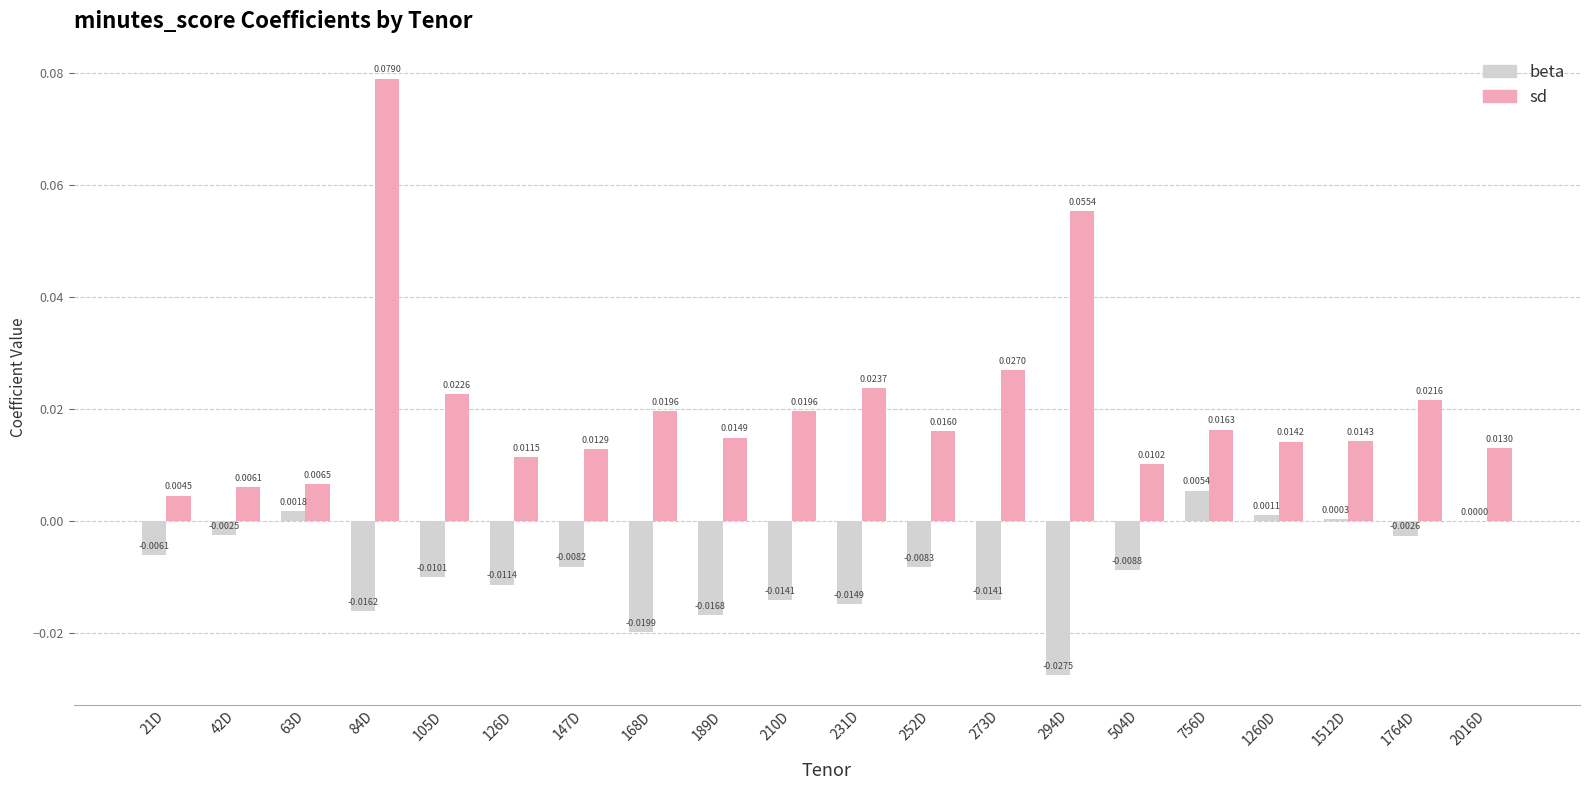

How many series are shown in this chart?

2